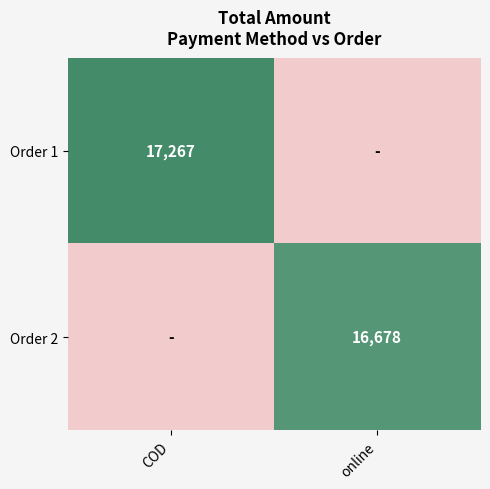

Is it true that Order 2 equals 16678 at online?

True